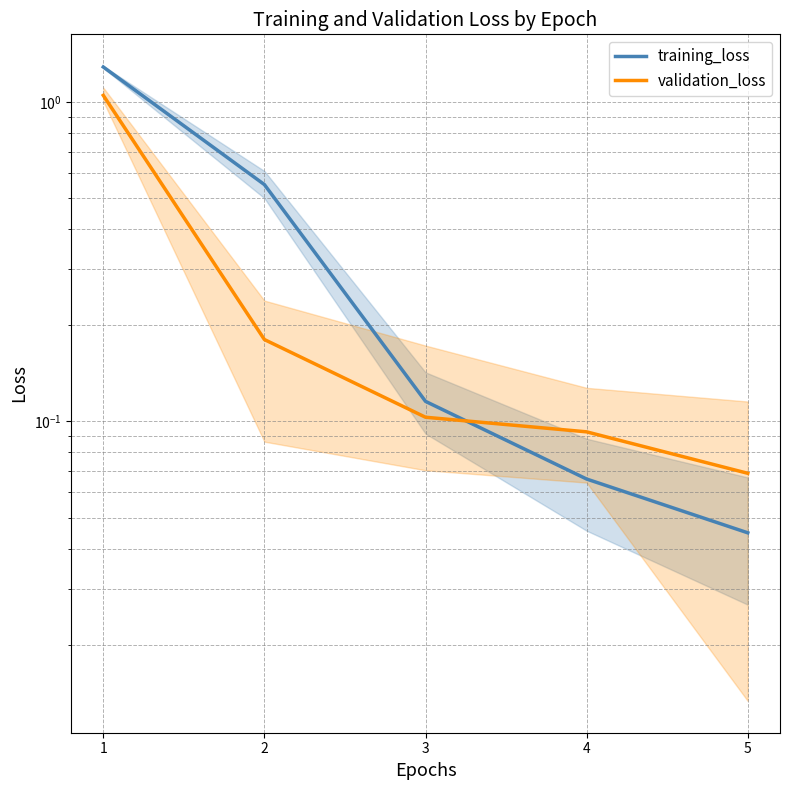

At how many categories does at least one series exceed 0?

5